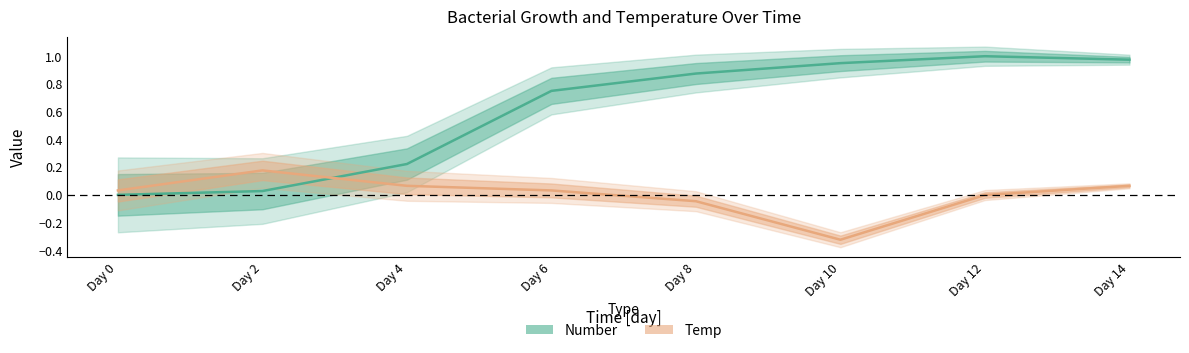

The Temp series shows -0.5 at Day 10. True or false?

False